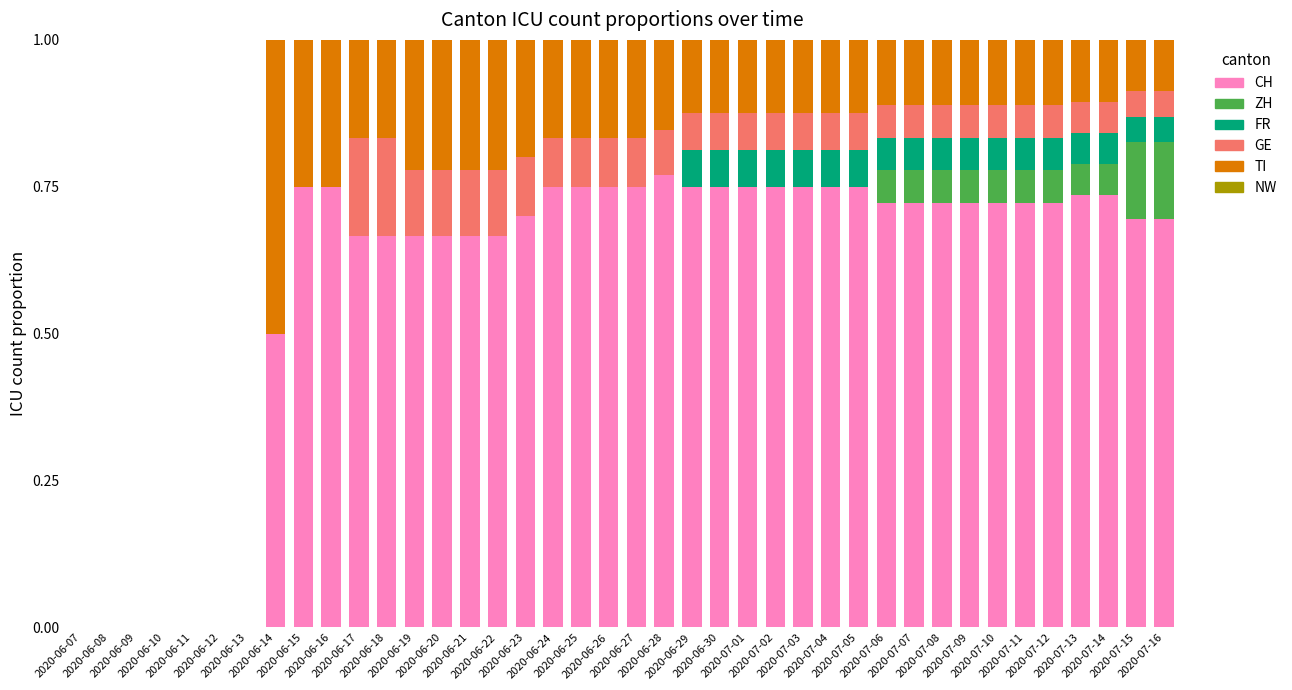

What position from the right is 2020-06-10?

37